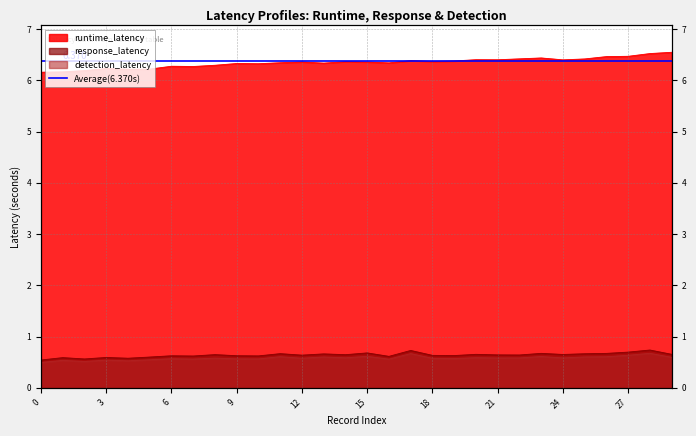

What is the difference between the runtime_latency values at 15 and 7?

0.1